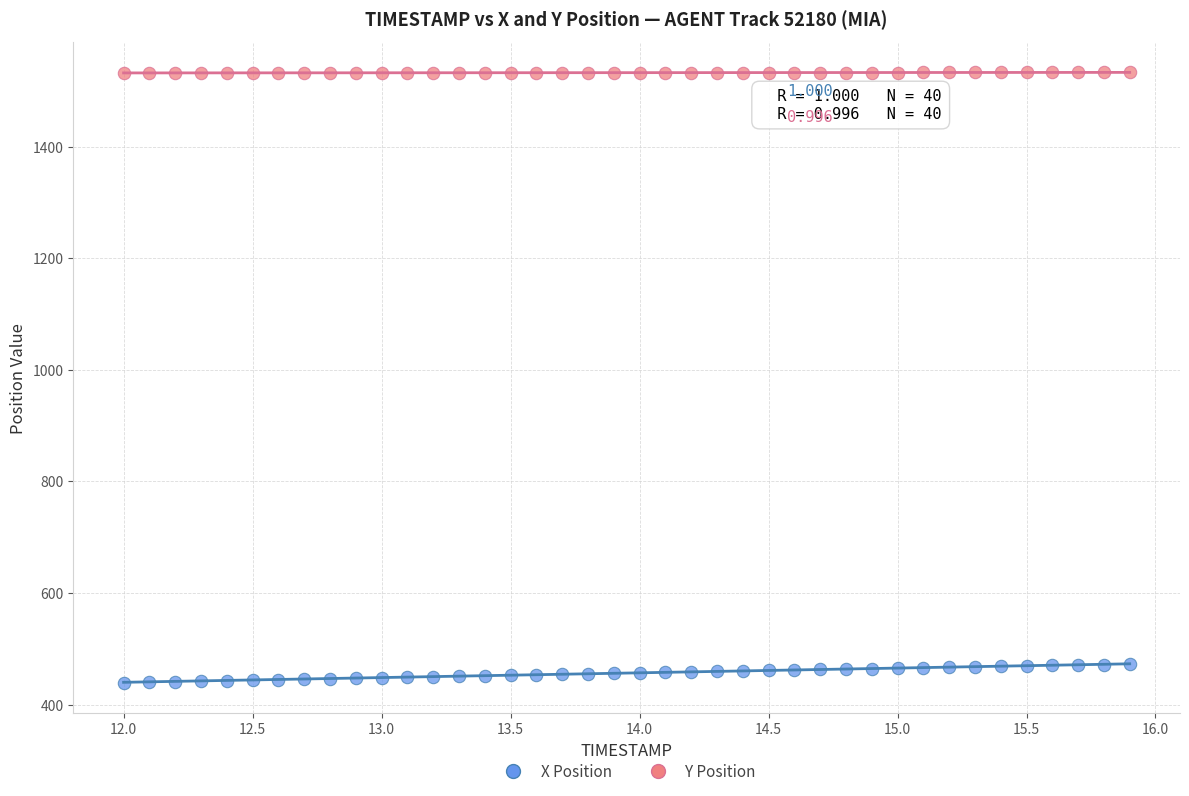

Across all data points, what is the range of X values (max minus min)?

3.9